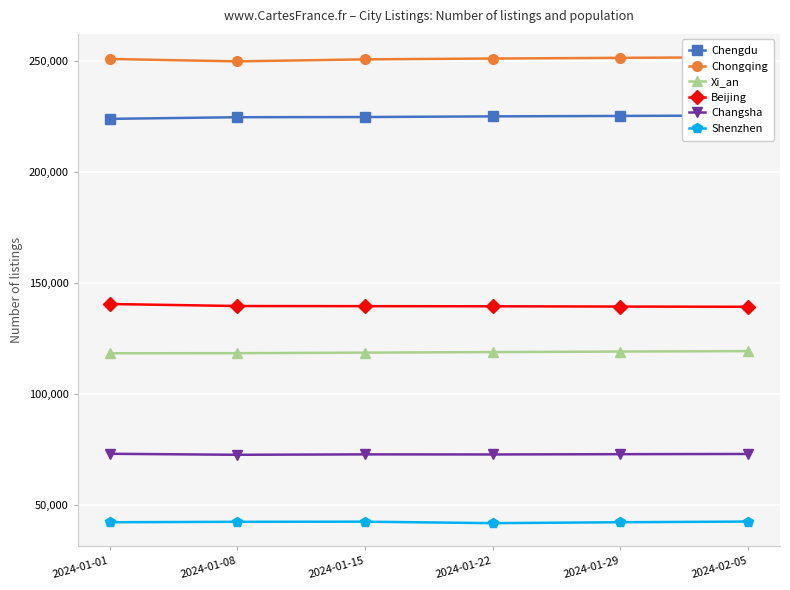

Which category has the highest value across all series?

2024-02-05